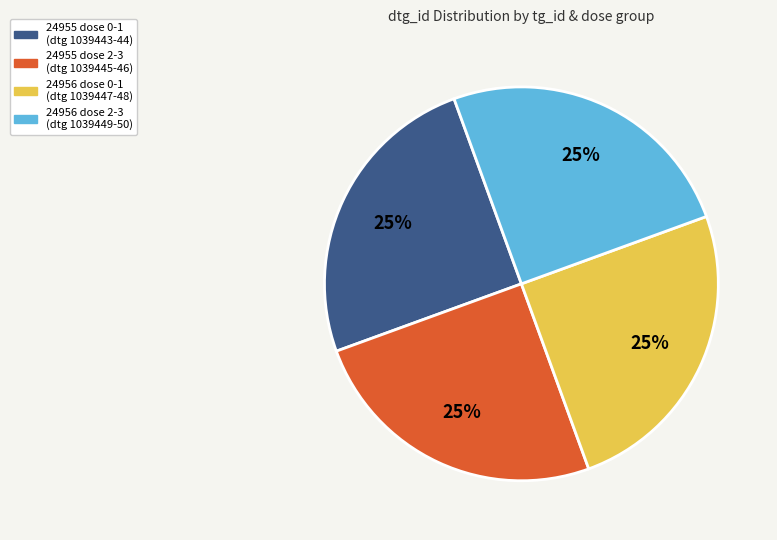

Is there any slice that represents more than half of the pie?

No